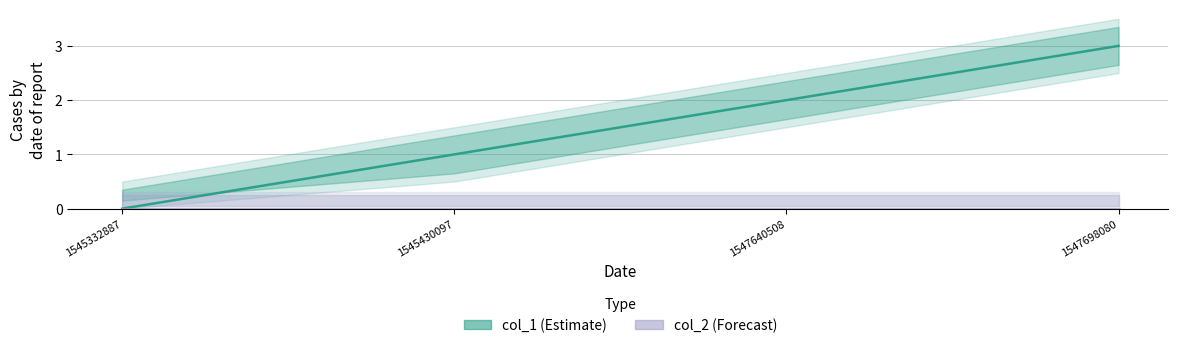

At how many categories does at least one series exceed 0?

3